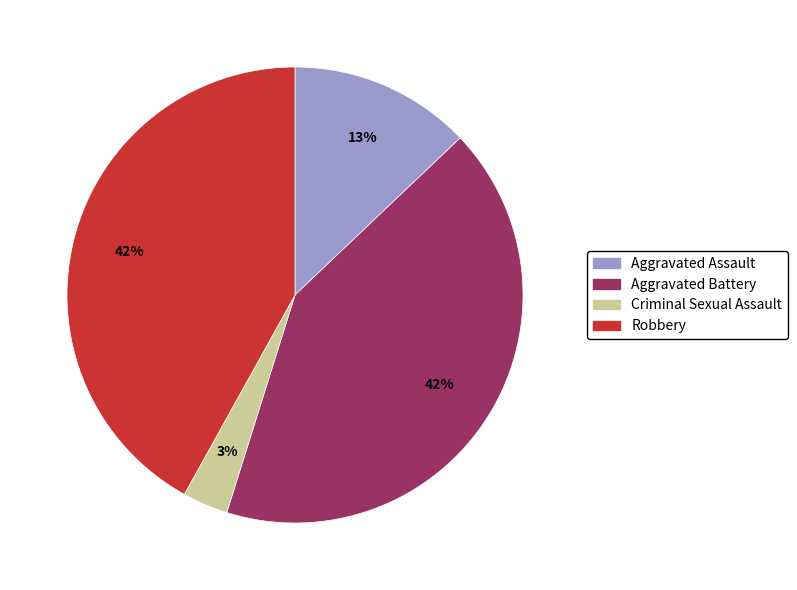

To the nearest percent, what portion does Robbery represent?

42%